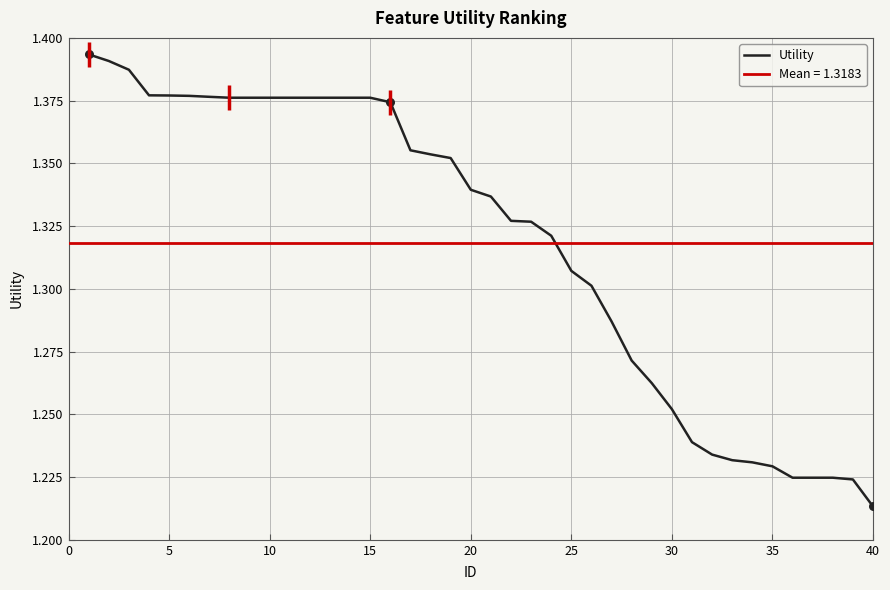

Where is Utility nearest to the value 1?

40